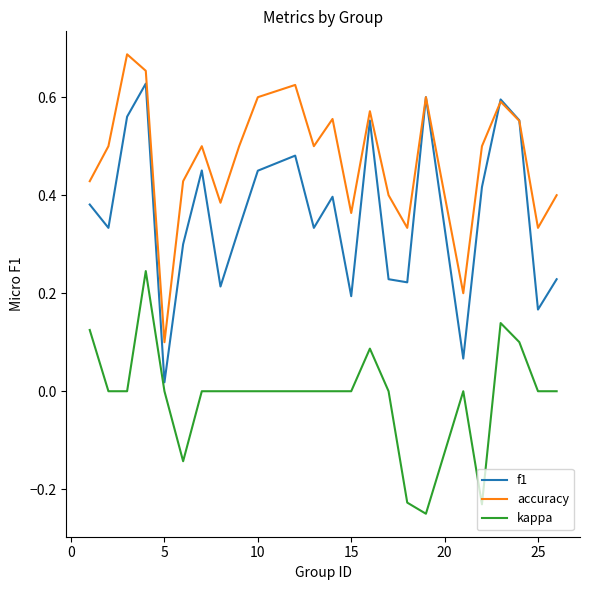

Rank the series by their maximum value, from lowest to highest.

kappa, f1, accuracy